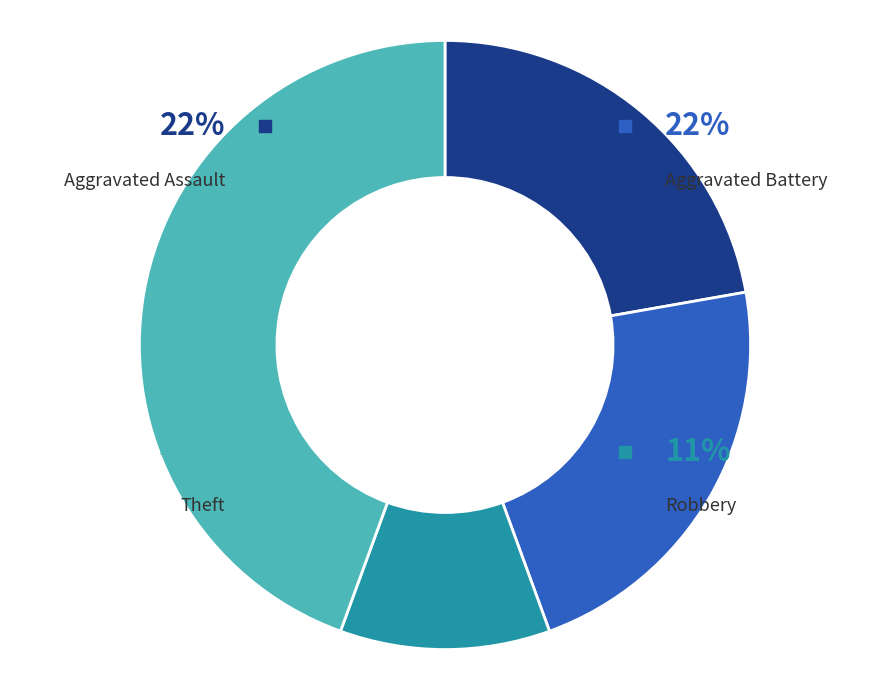

To the nearest percent, what portion does Theft represent?

44%